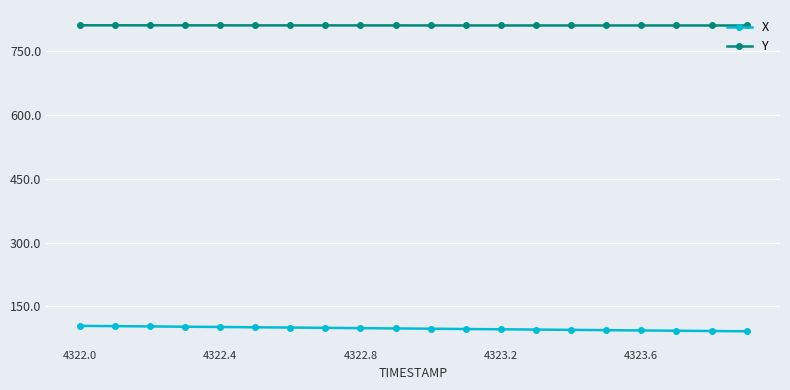

What is the value of the X point at the 19th from the left?

92.0